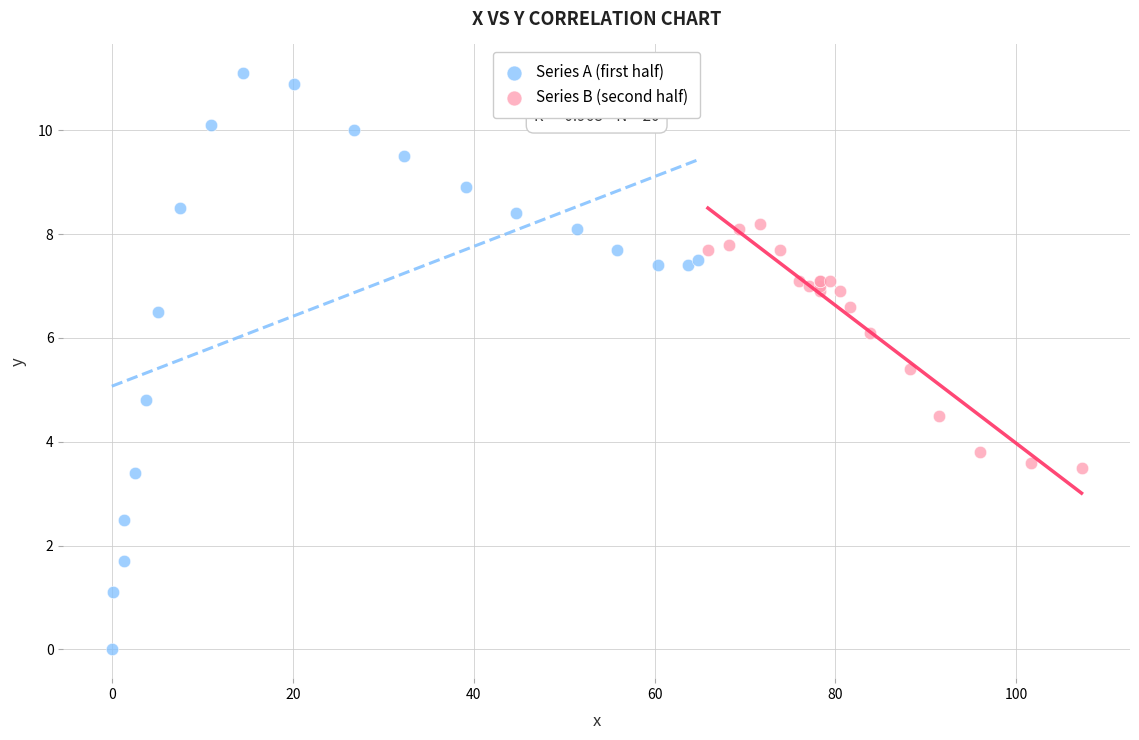

Which series has the widest spread of Y values?

Series A (first half)